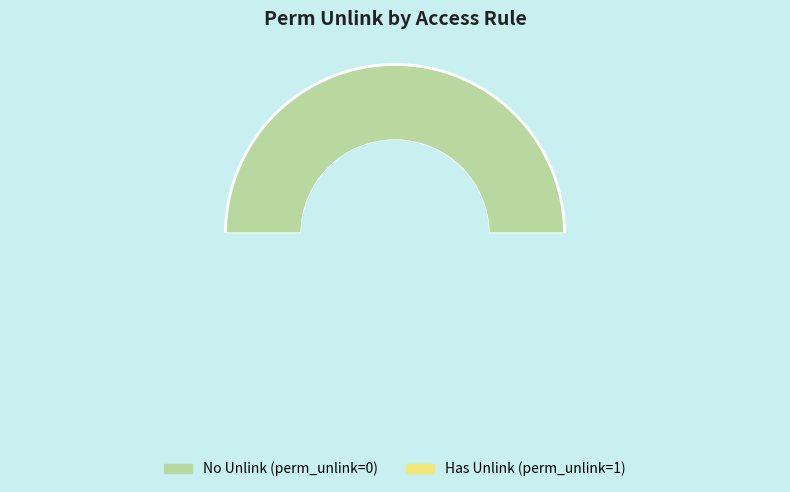

Is access_account_load_move_manager the majority of the pie?

No